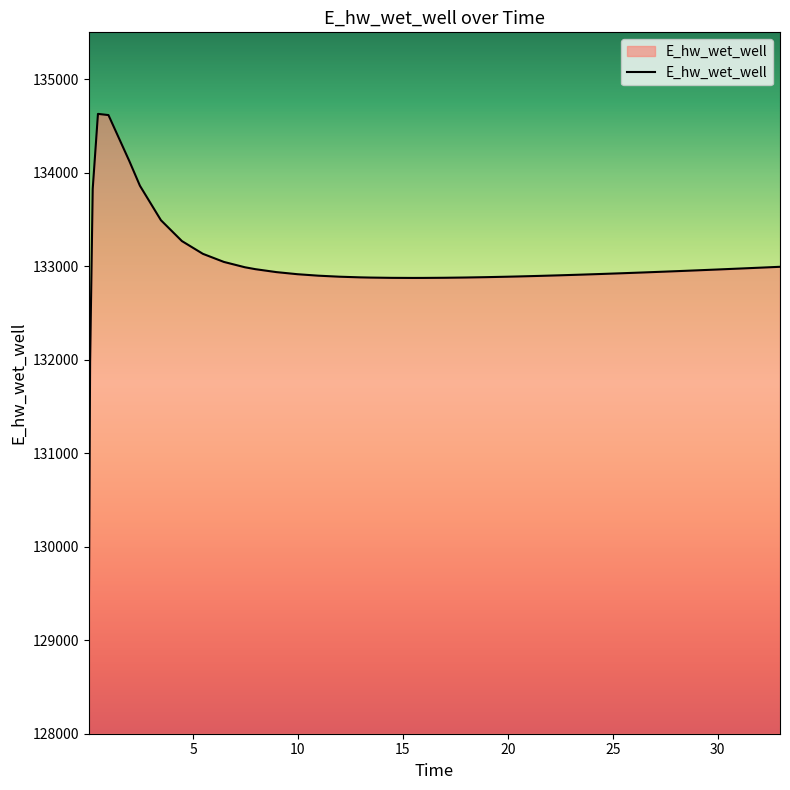

What is the minimum value shown in the chart?

129070.3